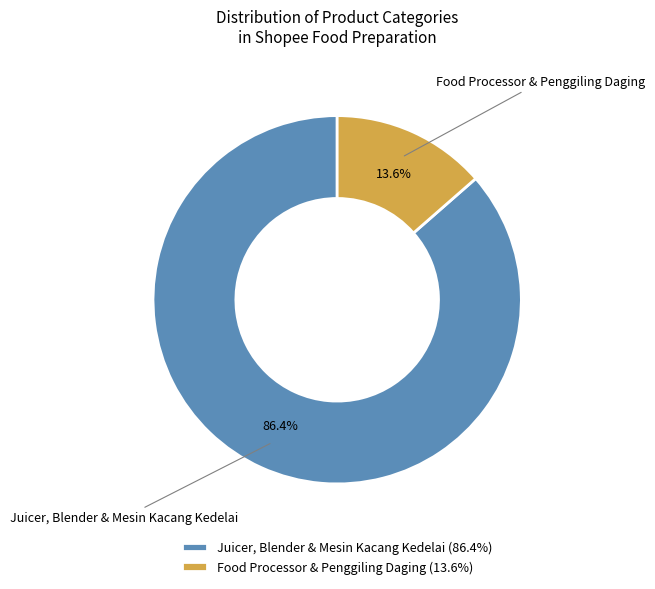

Count the number of slices in the pie.

2